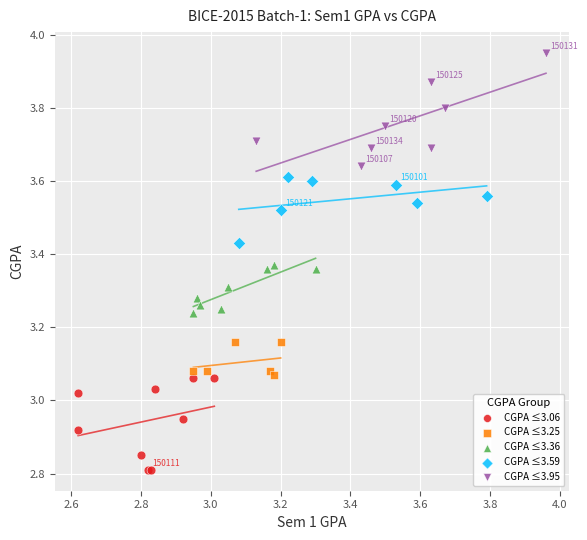

Which series reaches the minimum Y coordinate?

CGPA ≤3.06